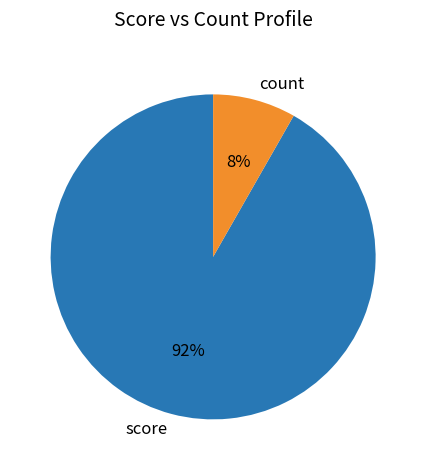

How many segments does this pie chart have?

2